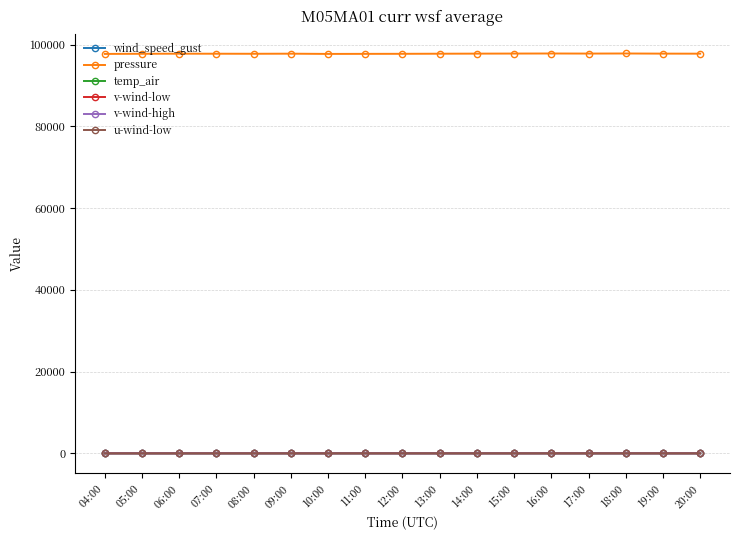

What is the label of the 4th point from the left?

07:00